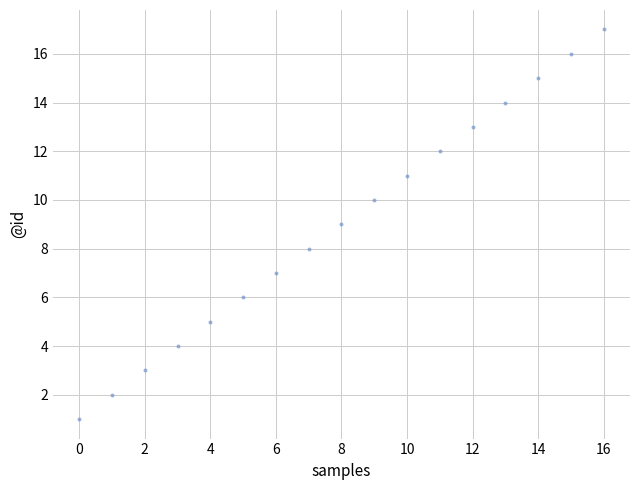

What is the range of Y values (max minus min)?

16